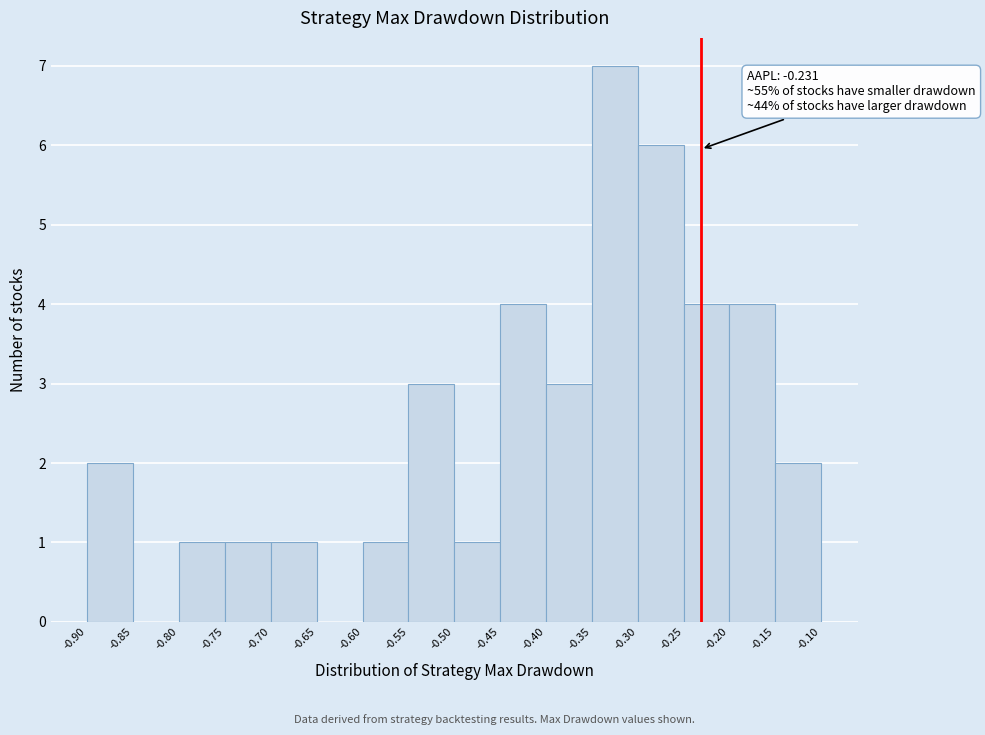

Over which range of the x-axis is the bar tallest?

-0.35 to -0.30